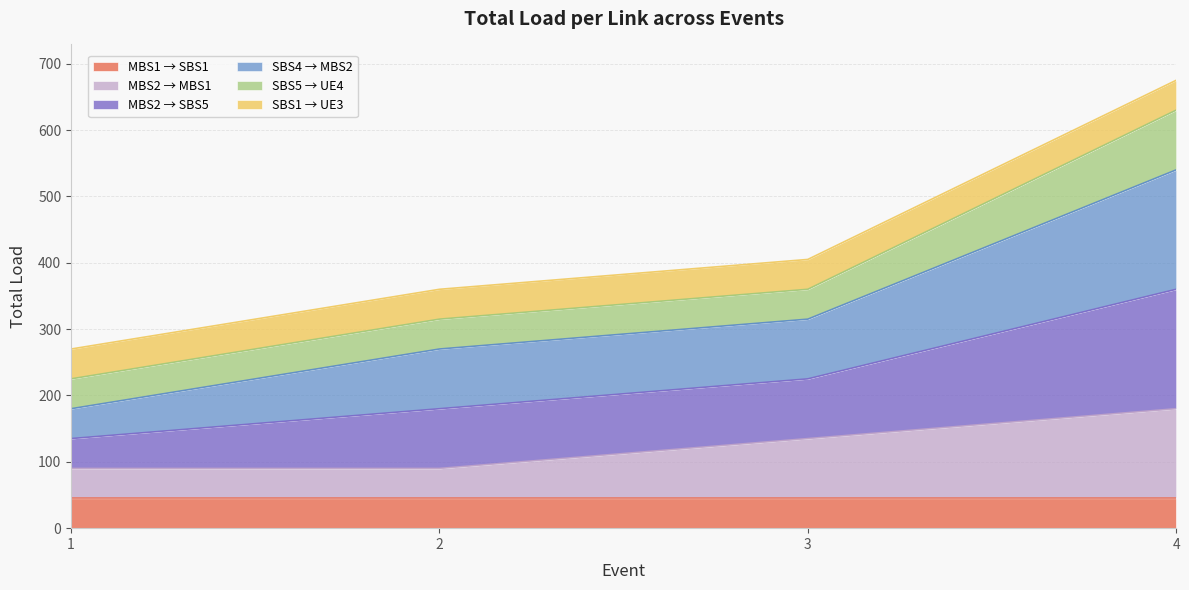

At how many categories does at least one series exceed 278?

3